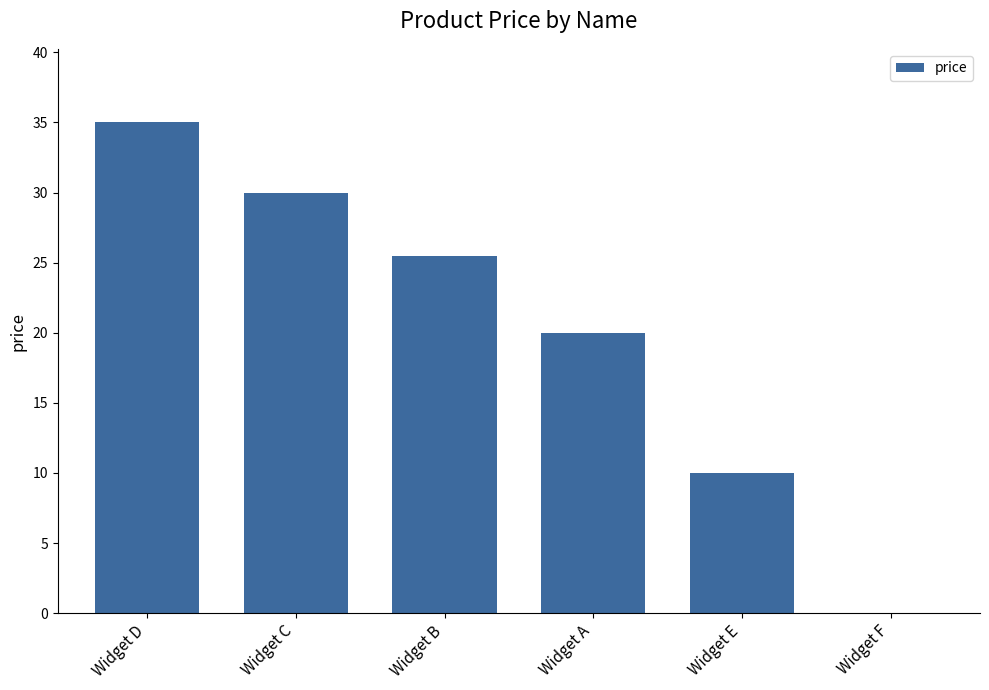

Where is the data nearest to the value 17?

Widget A